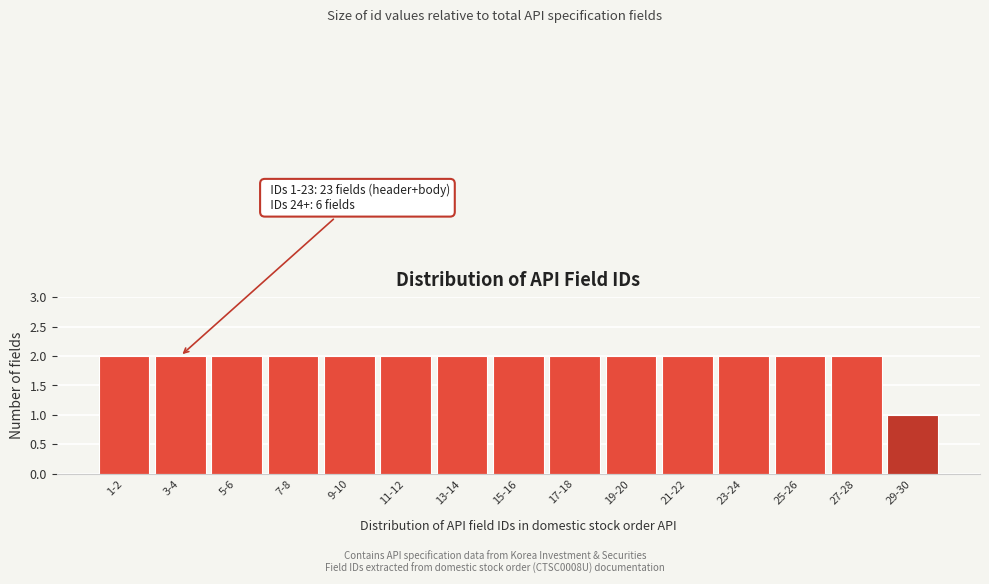

Reading left to right, extract all data points from this chart.

2	2	2	2	2	2	2	2	2	2	2	2	2	2	1